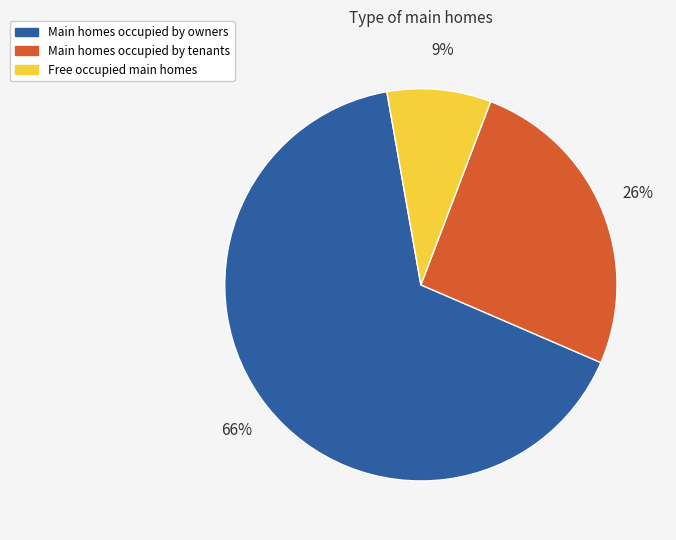

Is it true that Main homes occupied by owners is 59% of the pie?

False